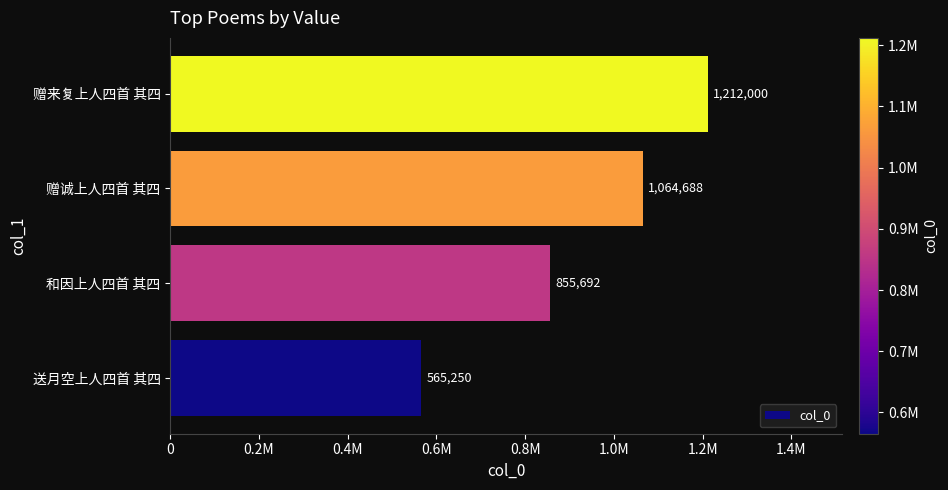

List the labels in order of value, largest first.

赠来复上人四首 其四, 赠诚上人四首 其四, 和因上人四首 其四, 送月空上人四首 其四